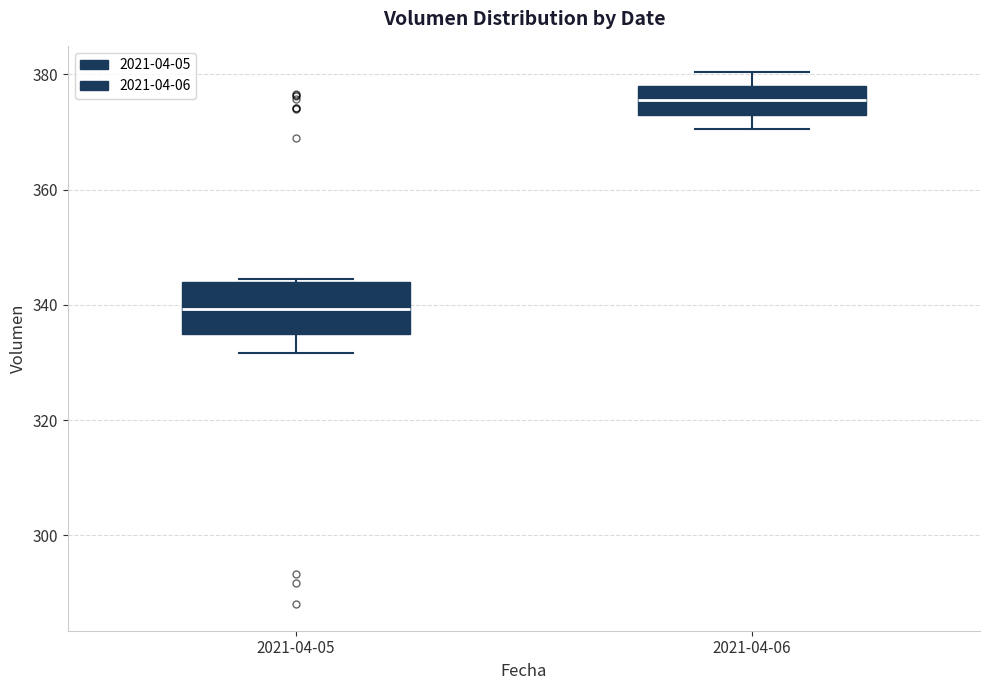

Which box has the lowest median line?

2021-04-05